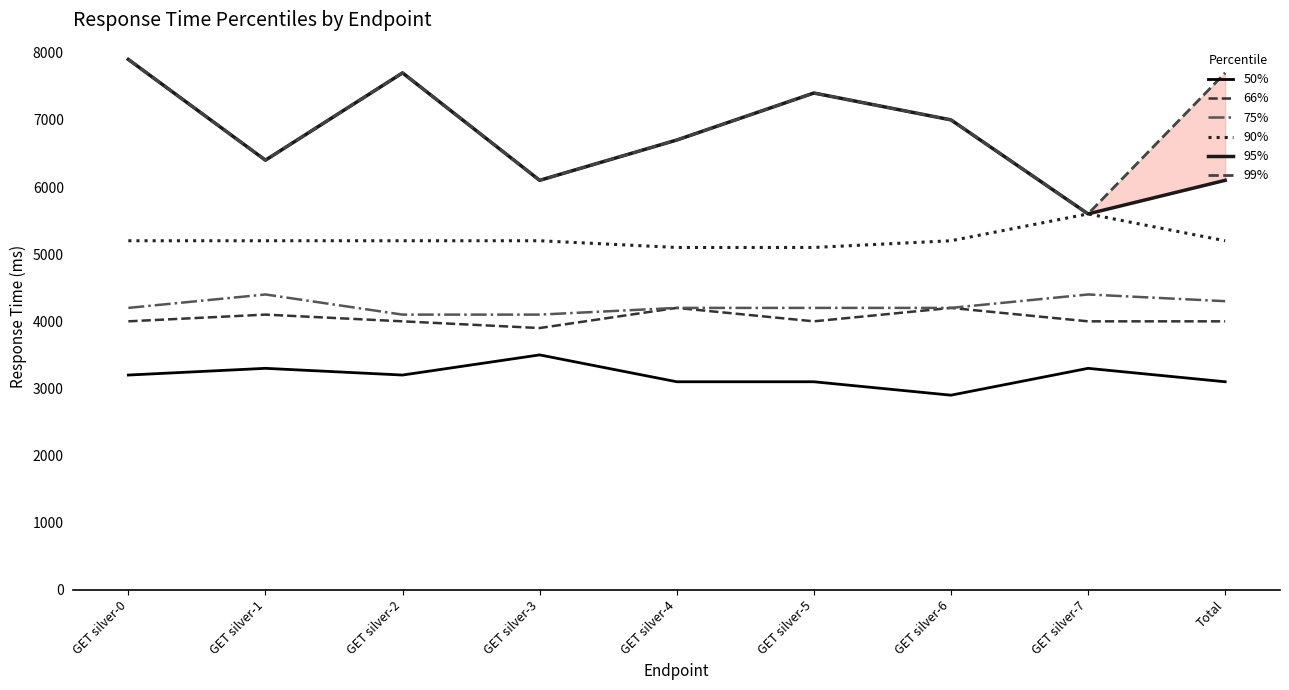

List the labels in order of 66% value, smallest first.

GET silver-3, GET silver-0, GET silver-2, GET silver-5, GET silver-7, Total, GET silver-1, GET silver-4, GET silver-6